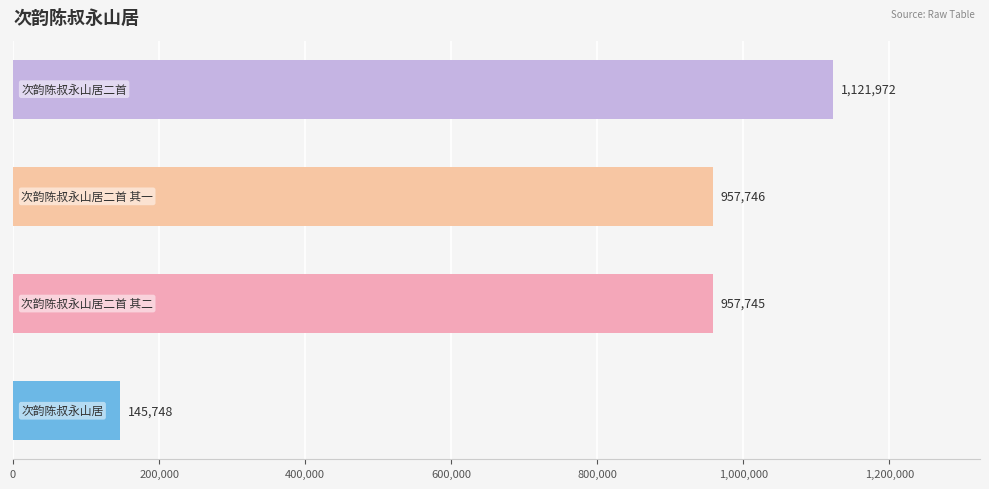

What is the greatest value displayed?

1121972